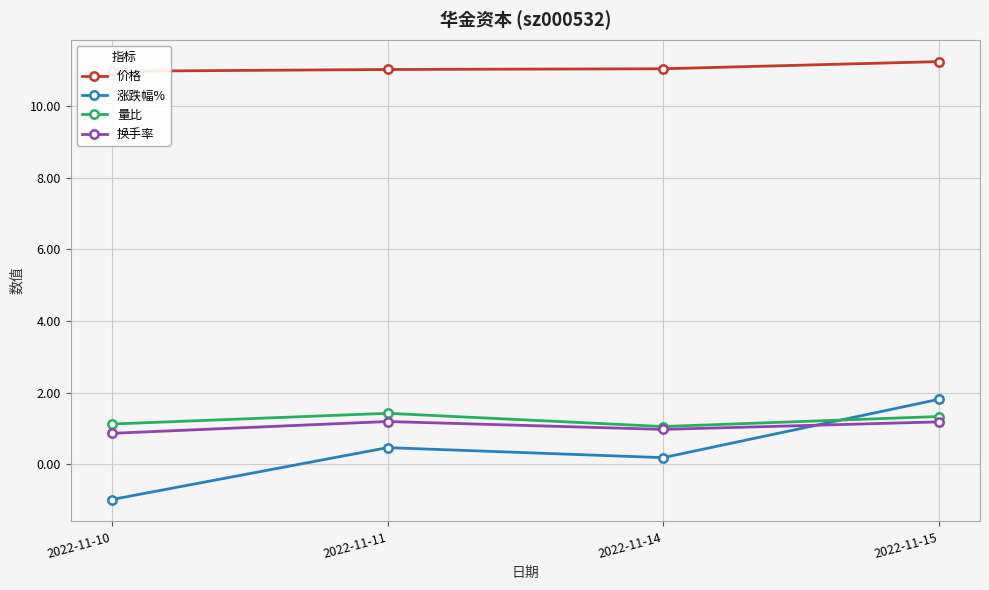

True or false: 价格 and 换手率 intersect in this chart.

False